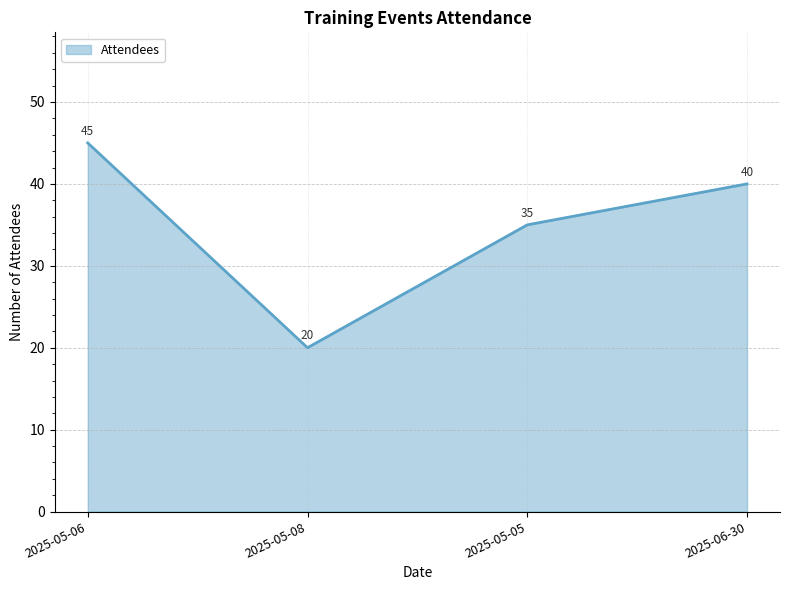

Reading right to left, extract all data points from this chart.

40	35	20	45